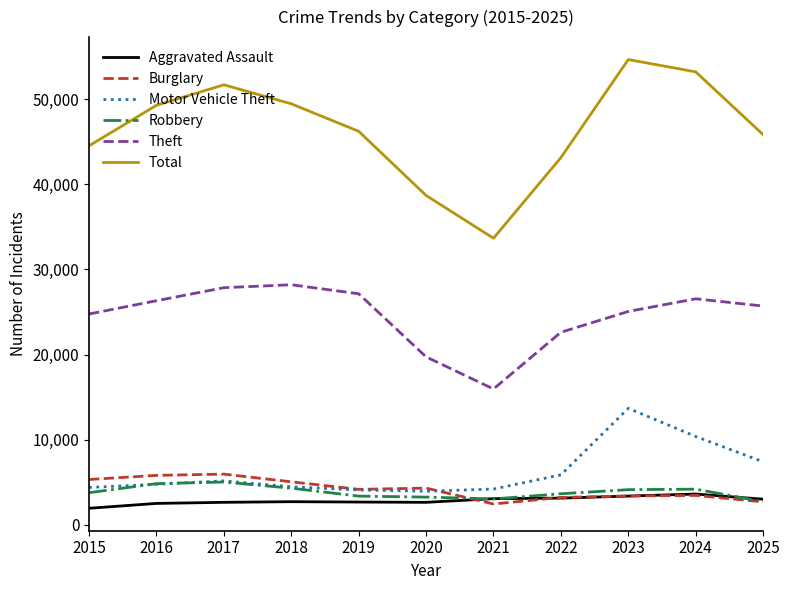

What is the lowest value of the Motor Vehicle Theft series?

3965